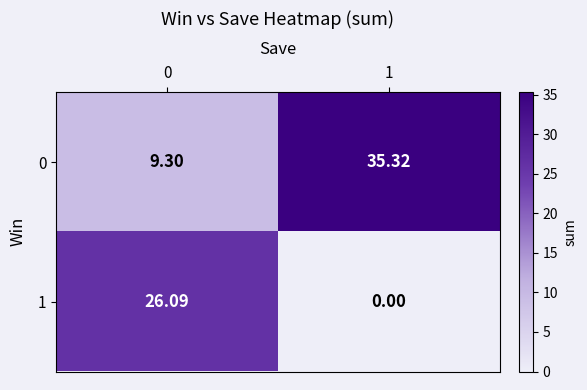

Is the value of 1 at 1 greater than the value of 0 at 1?

No